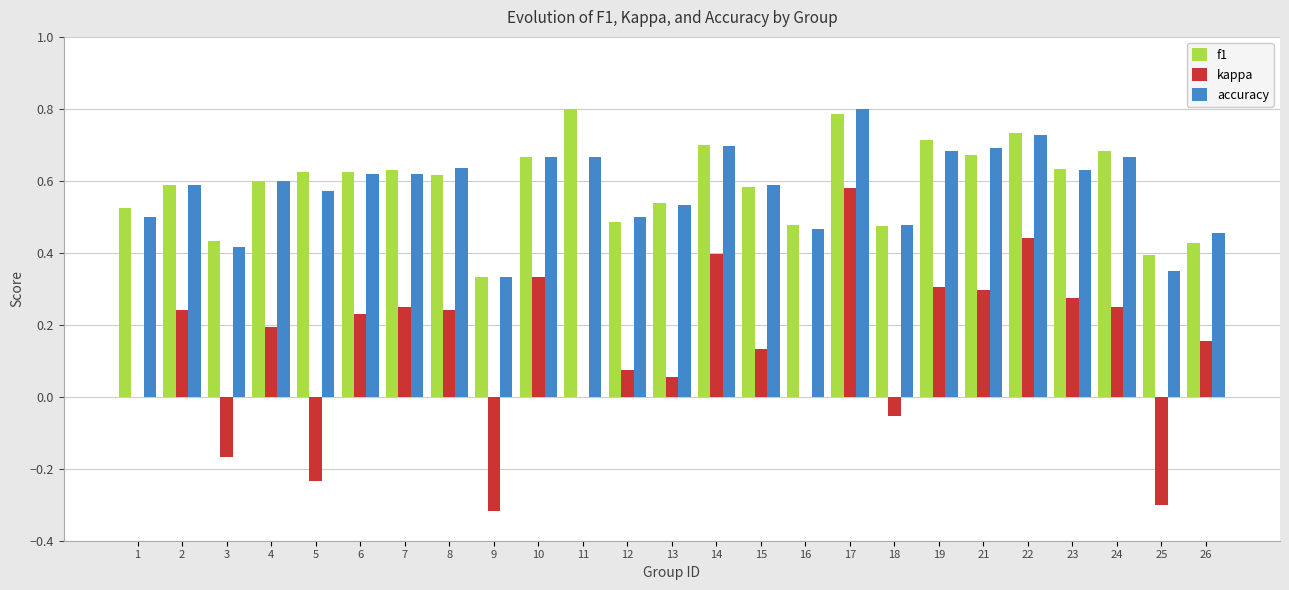

The f1 series shows 0.4 at 25. True or false?

True